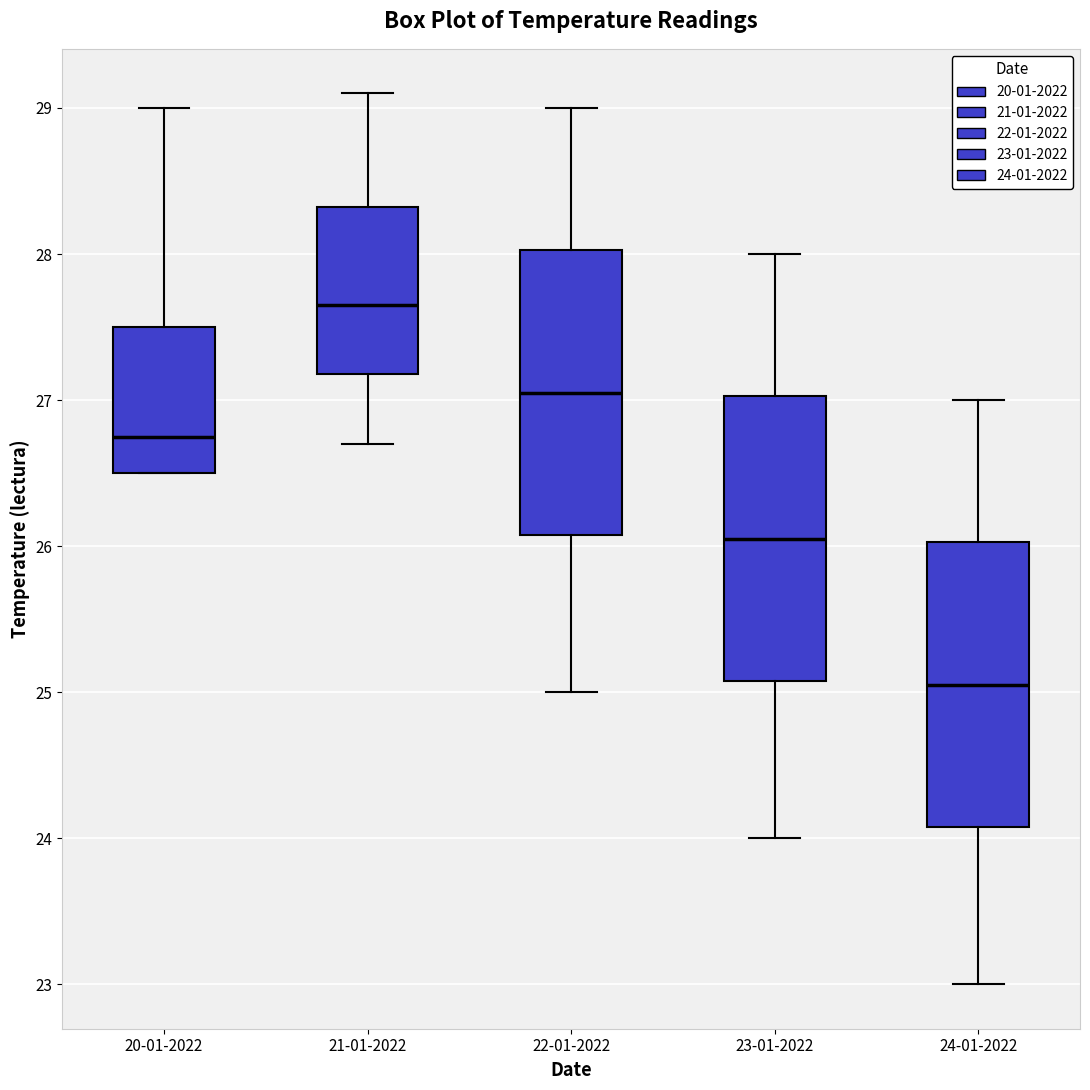

Reading left to right, transcribe this box plot: for each box, give where its median line is, the range the box spans, and where its two whiskers end, as read against the y-axis. The values are not printed on the chart, so give them approximately, as read against the axis.

20-01-2022: median 26.8, box 26.5 to 27.5, whiskers 26.5 to 29.0
21-01-2022: median 27.7, box 27.2 to 28.3, whiskers 26.7 to 29.1
22-01-2022: median 27.1, box 26.1 to 28.0, whiskers 25.0 to 29.0
23-01-2022: median 26.1, box 25.1 to 27.0, whiskers 24.0 to 28.0
24-01-2022: median 25.1, box 24.1 to 26.0, whiskers 23.0 to 27.0